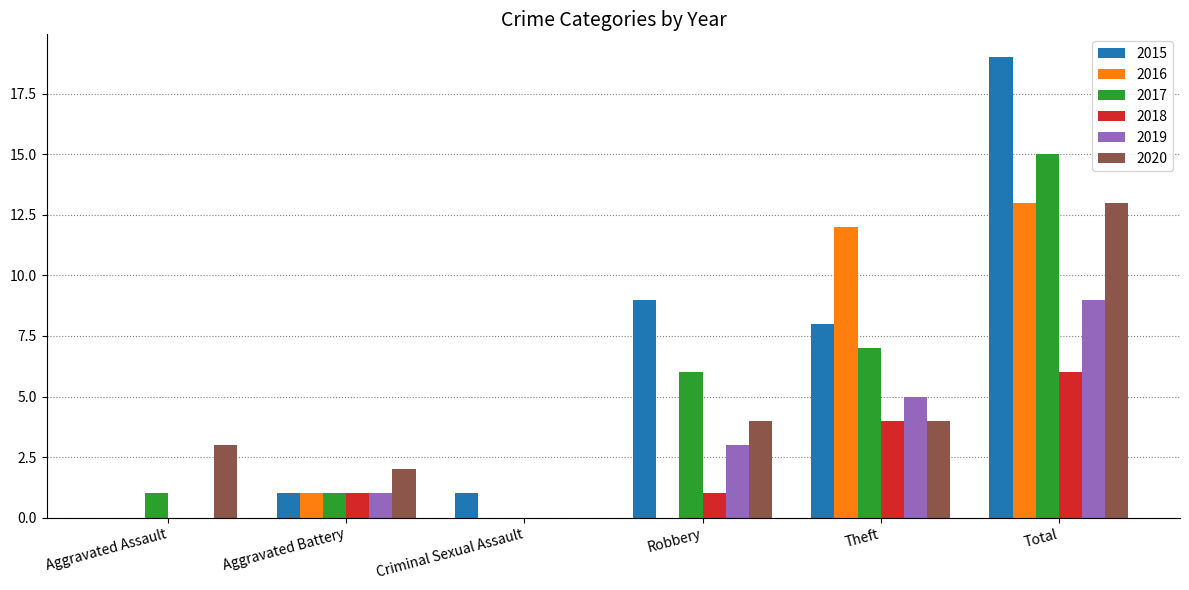

What is the average value of the 2019 series?

3